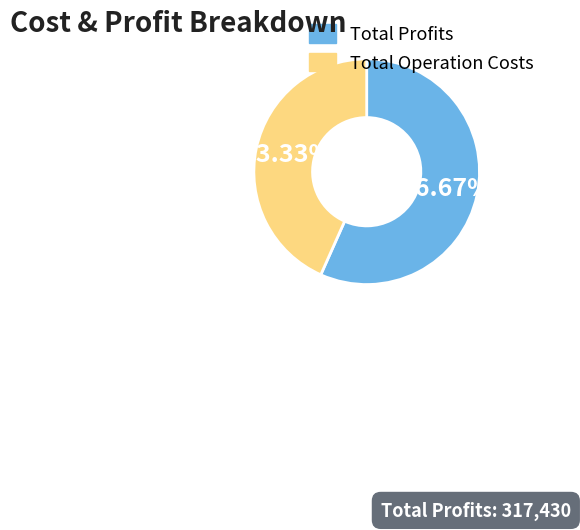

Between Total Operation Costs and Total Profits, which is larger?

Total Profits